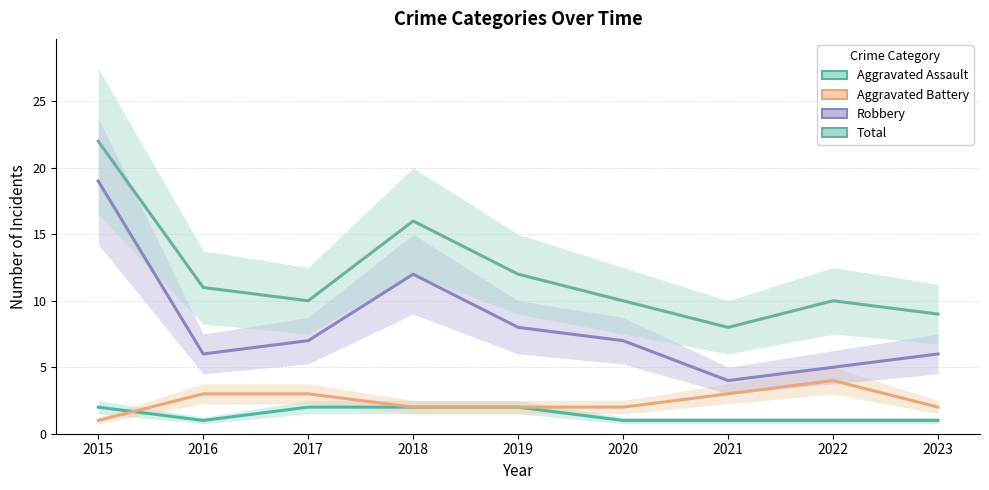

Which has a higher value, 2021 or 2022?

2021